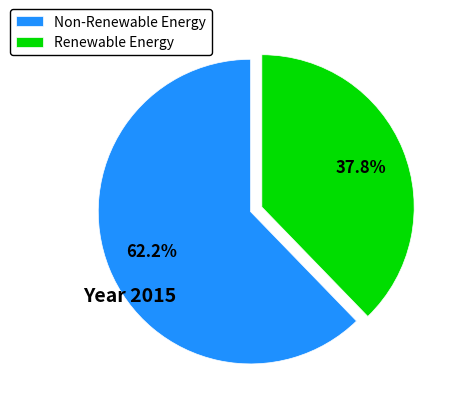

Which slice is the smallest?

Renewable Energy